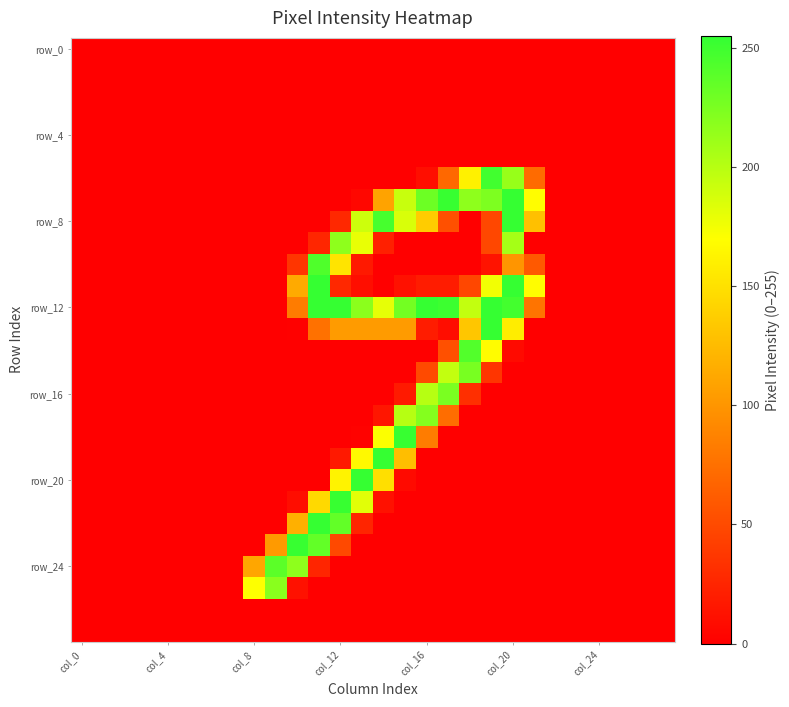

At which category is the sum across all series the highest?

col_20